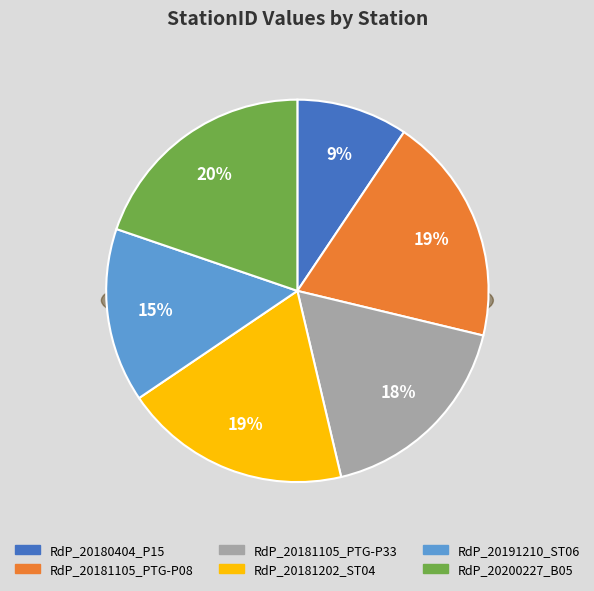

Is the sum of RdP_20181202_ST04 and RdP_20181105_PTG-P08 greater than half?

No